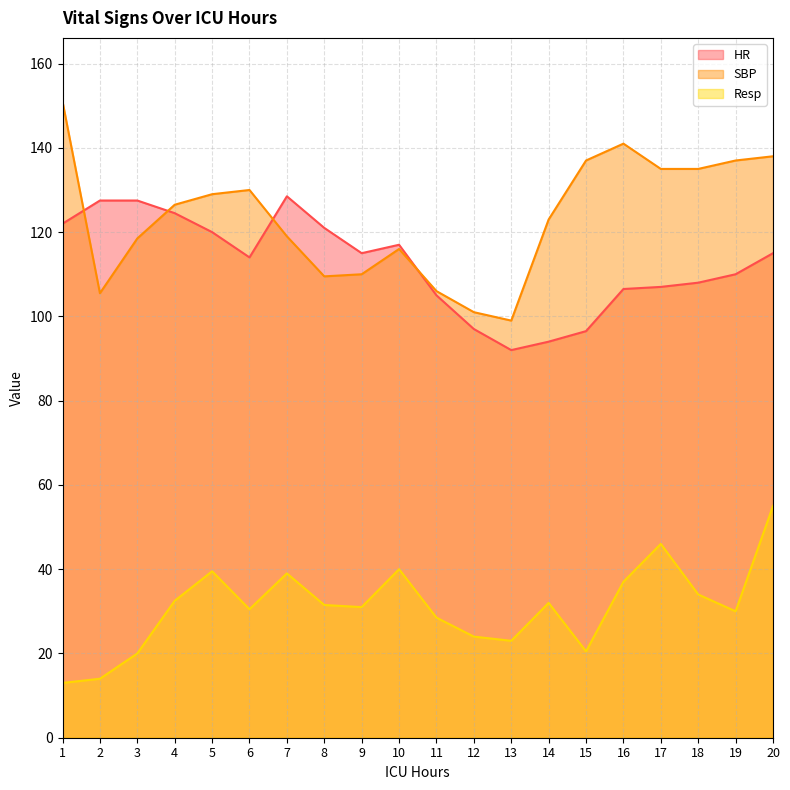

True or false: HR and Resp cross at least once.

False